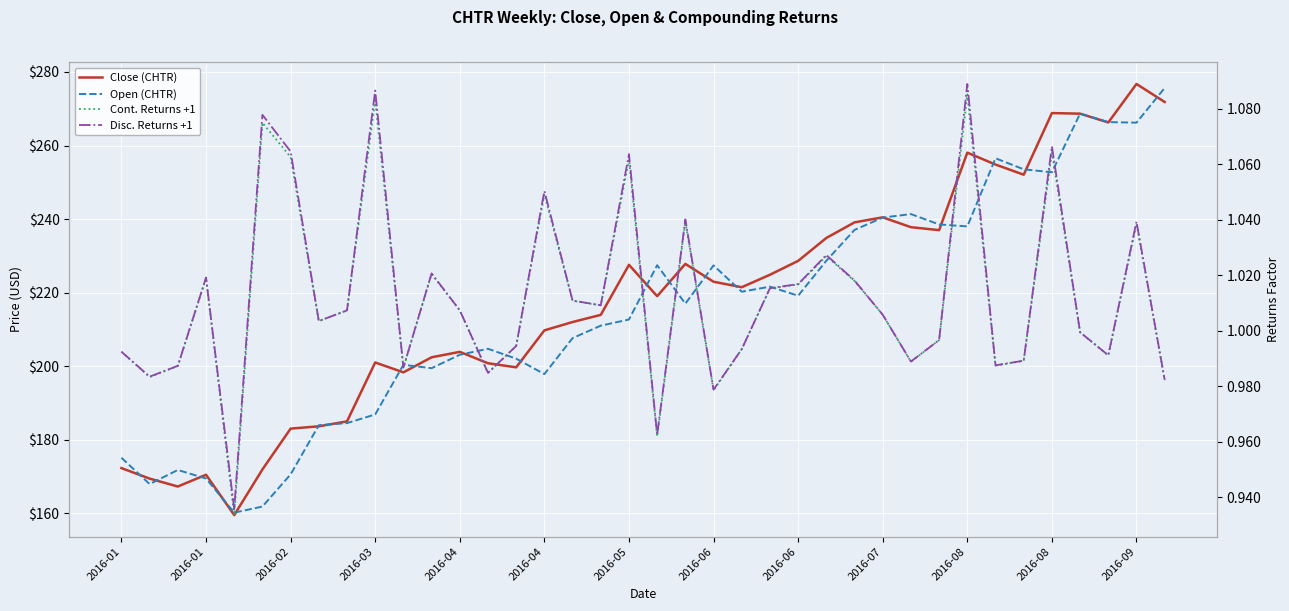

At which category does Open (CHTR) reach its first local valley?

2016-01